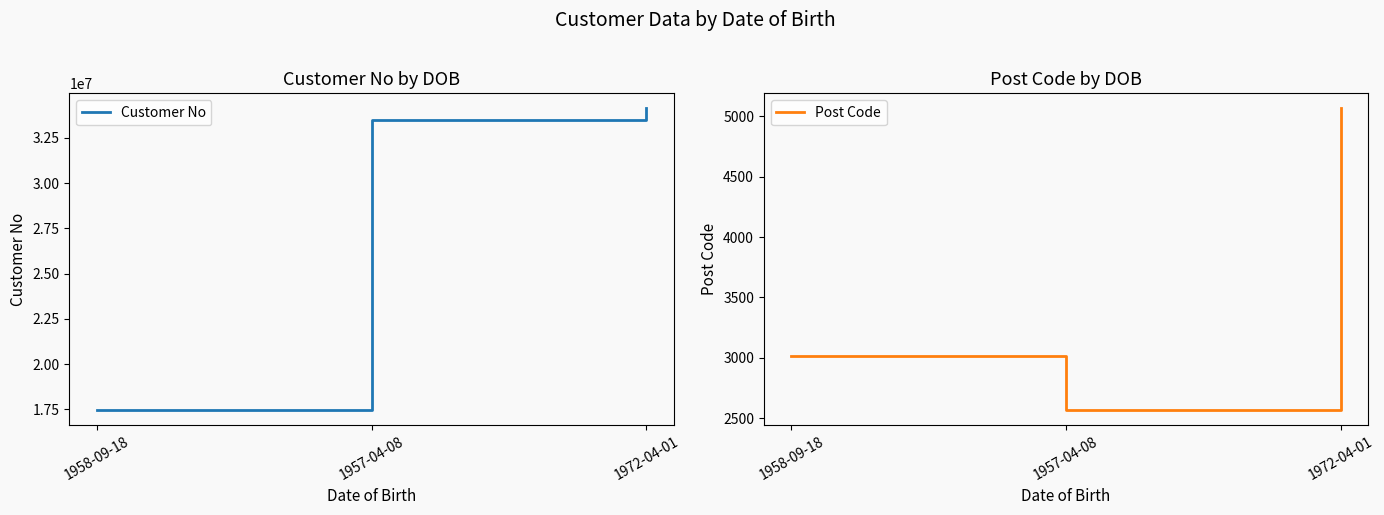

What is the minimum value for Post Code?

2570